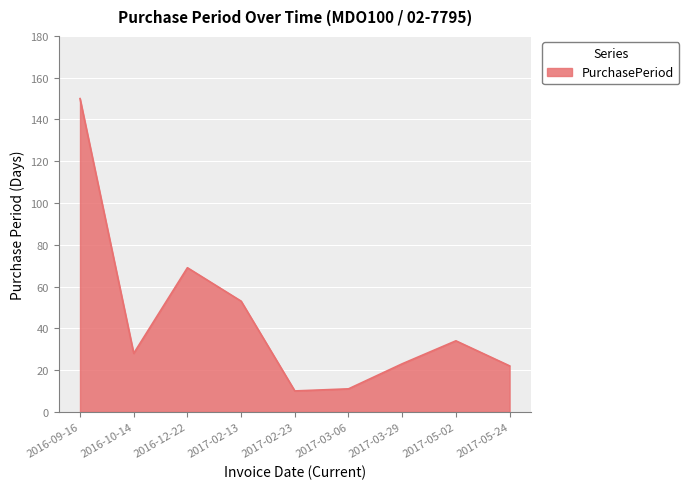

Reading left to right, extract all data points from this chart.

150	28	69	53	10	11	23	34	22